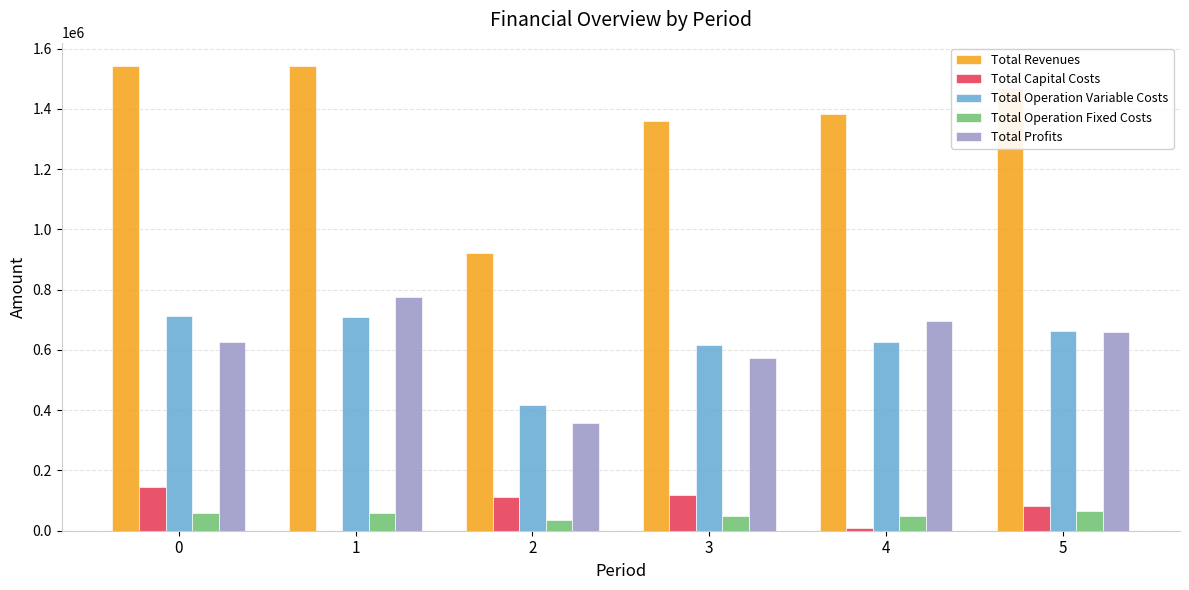

What is the difference between the Total Capital Costs values at 5 and 1?

82720.0